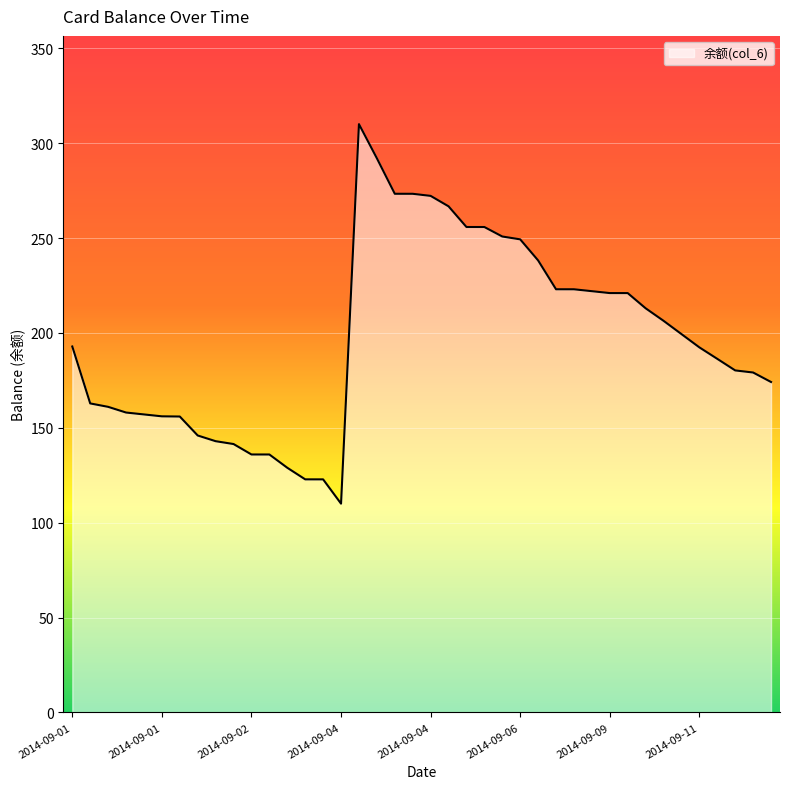

What is the maximum value shown in the chart?

310.0